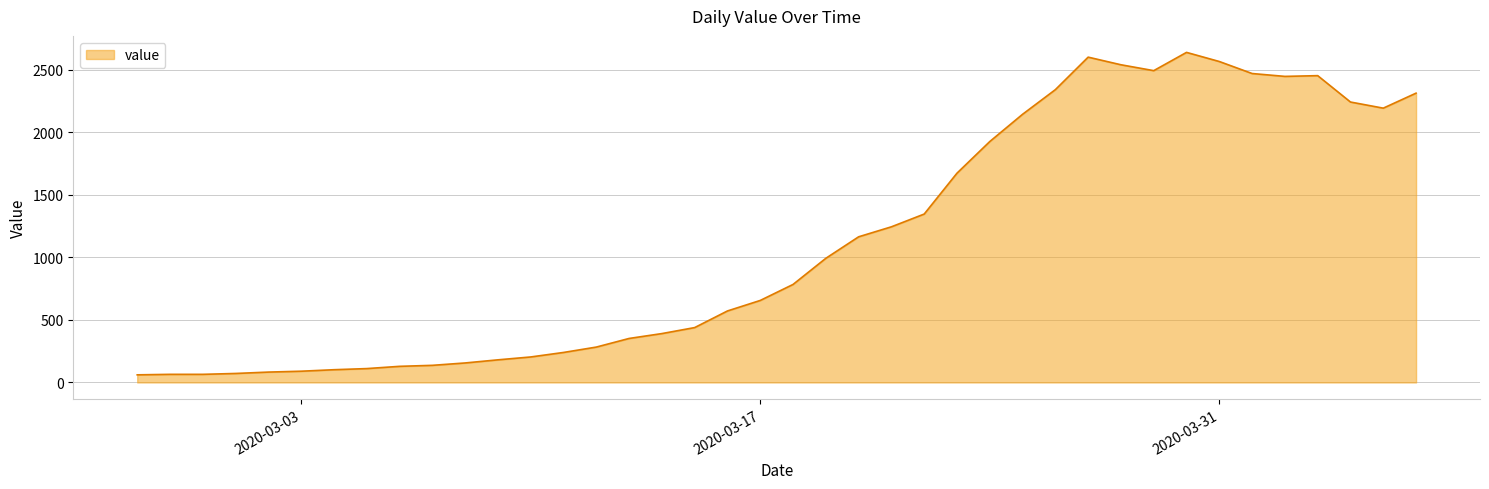

What is the greatest value displayed?

2640